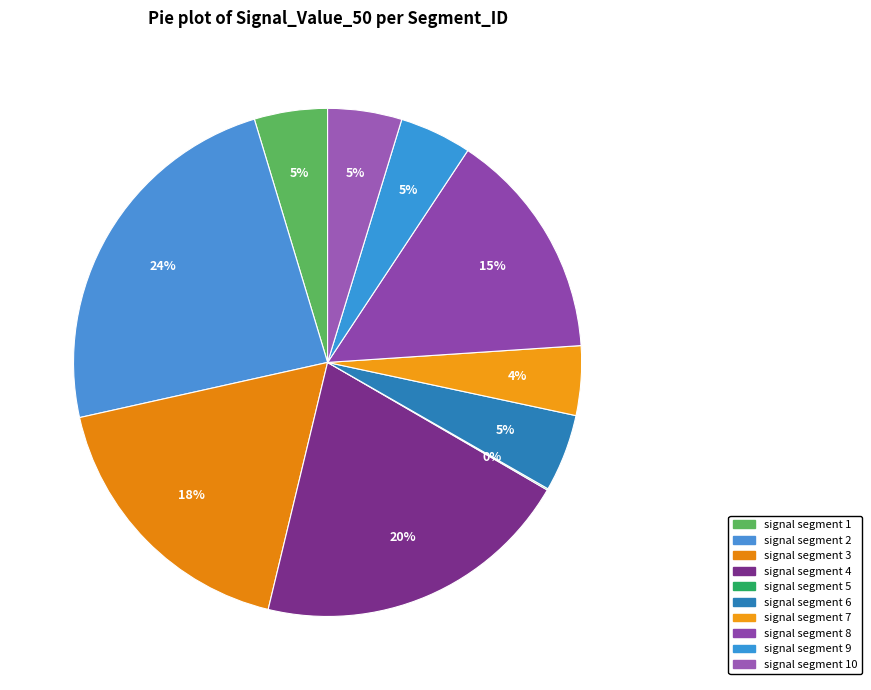

Rank the categories by value from lowest to highest.

signal segment 5, signal segment 7, signal segment 9, signal segment 1, signal segment 10, signal segment 6, signal segment 8, signal segment 3, signal segment 4, signal segment 2